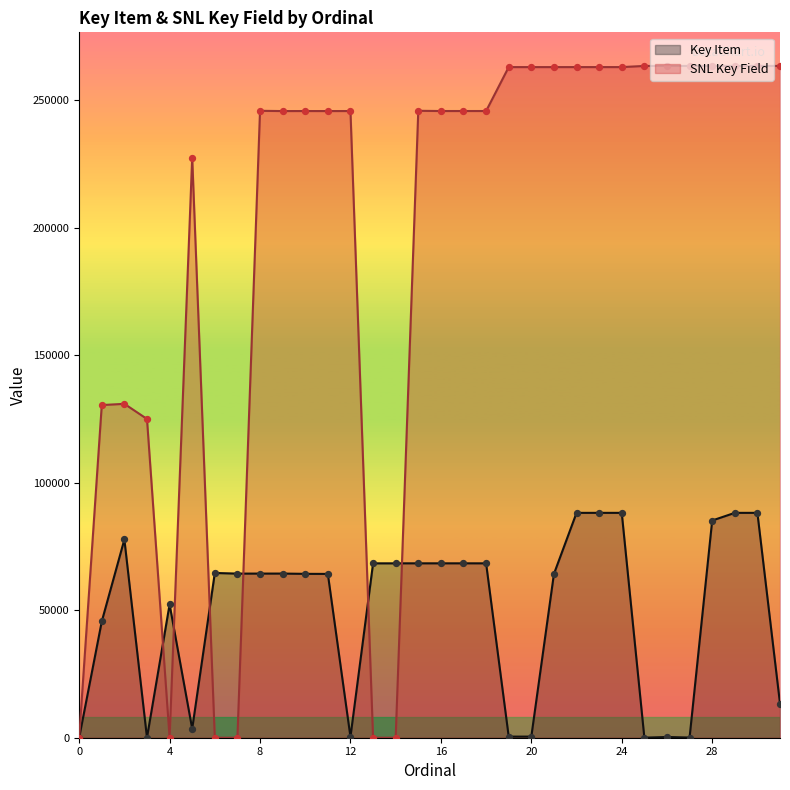

Which series reaches the minimum Y coordinate?

Key Item